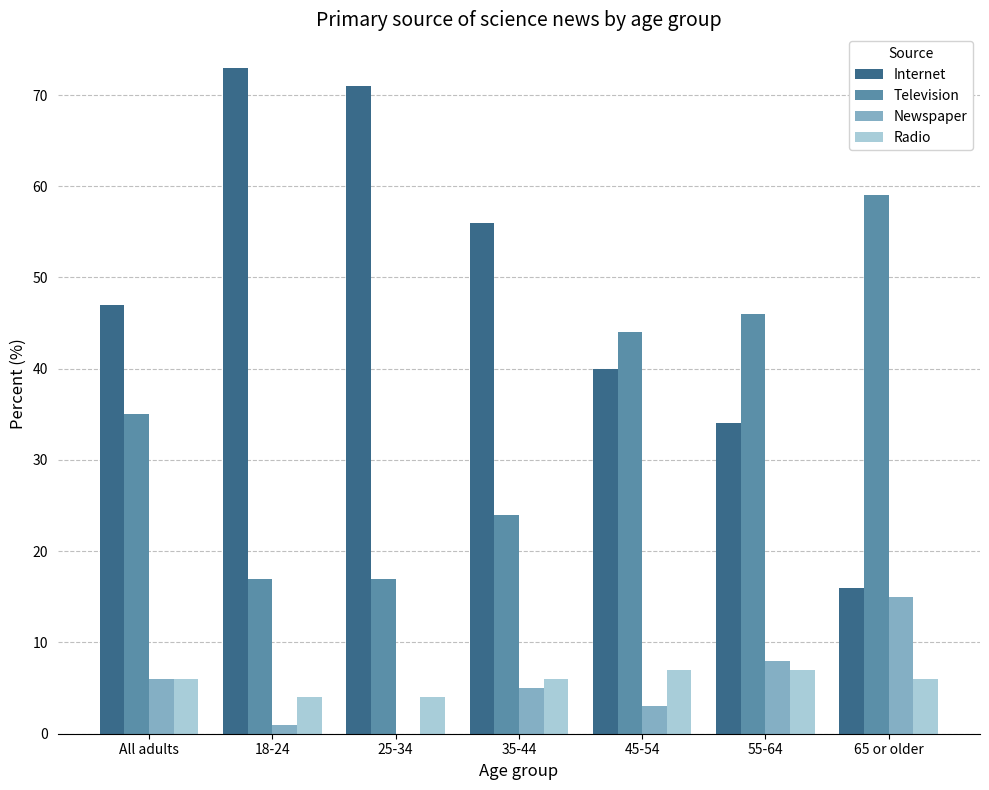

At which label does Television reach its peak?

65 or older